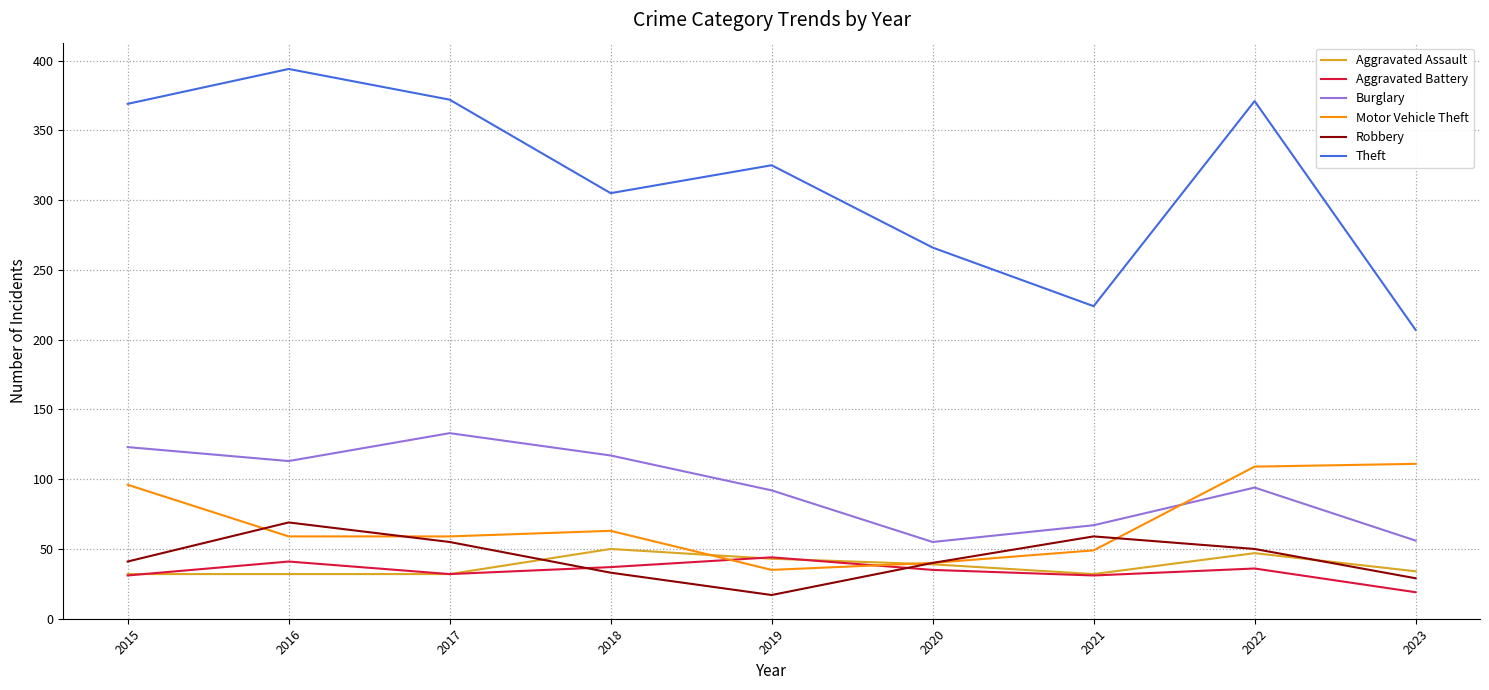

What is the maximum value for Aggravated Assault?

50